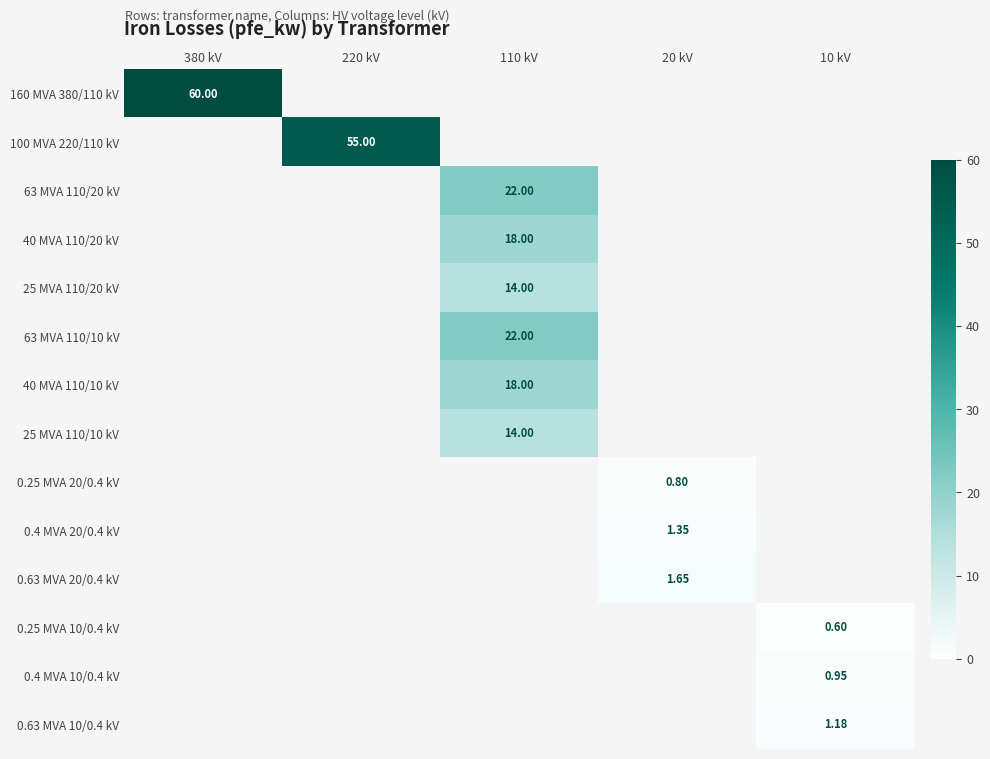

How many data points does each series have?

5